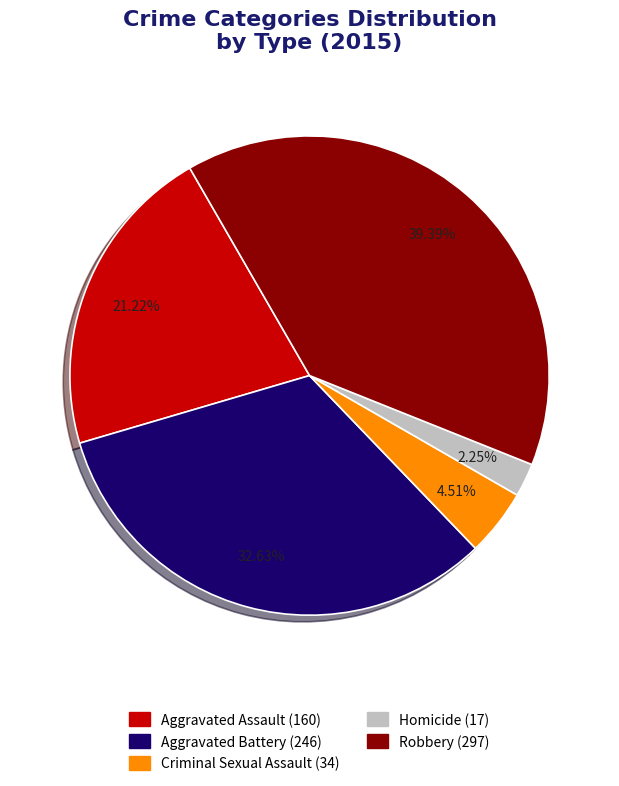

Is Aggravated Assault the majority of the pie?

No